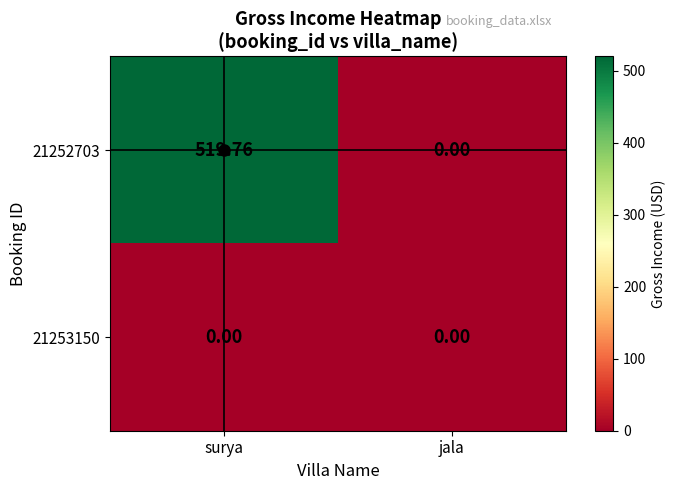

List the labels in order of 21252703 value, smallest first.

jala, surya